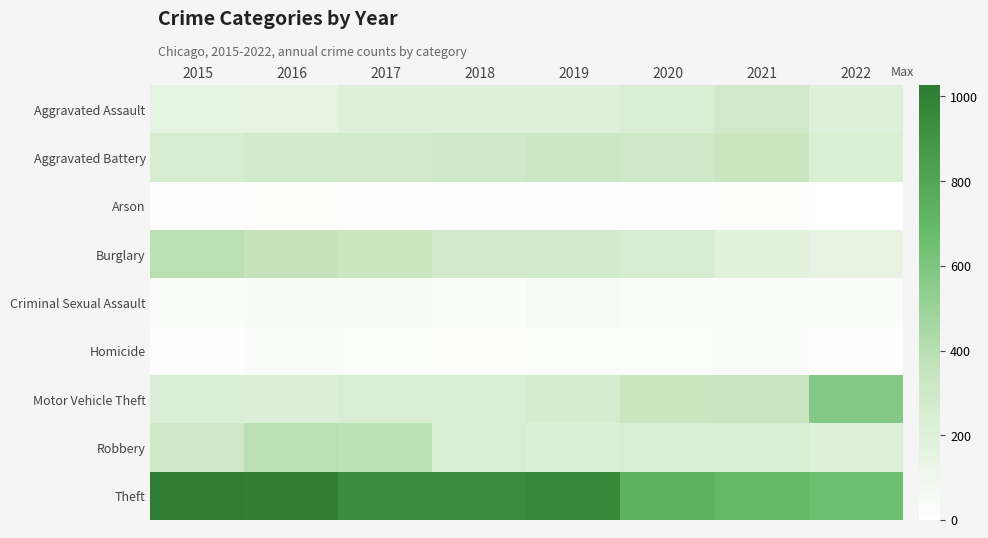

How many data points does each series have?

8